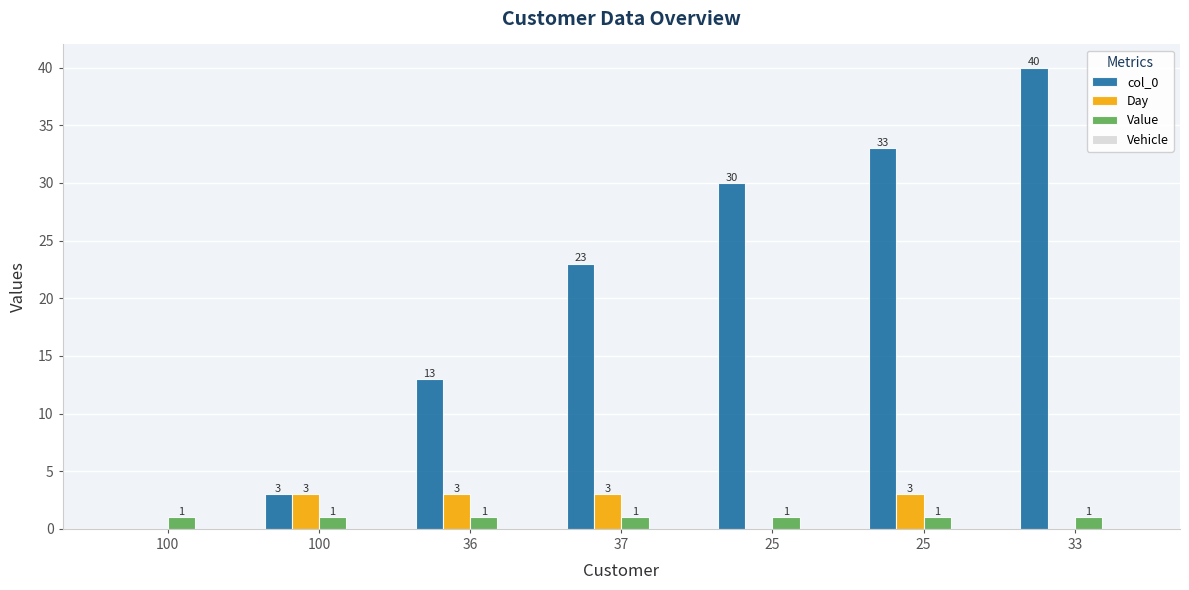

What is the difference between the Day values at 33 and 25?

3